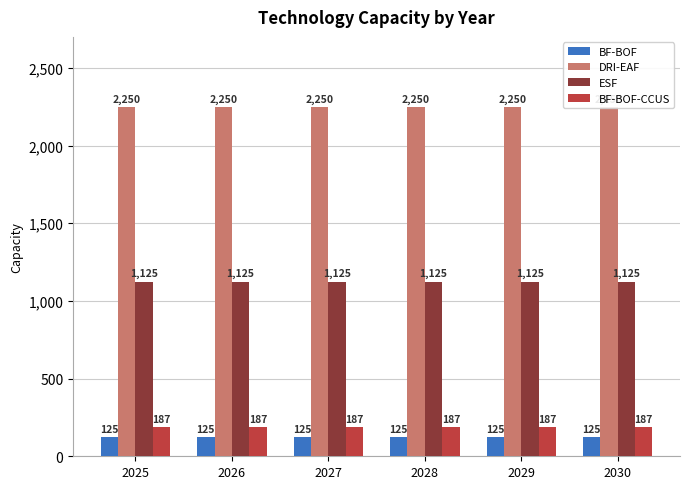

At how many categories does at least one series exceed 1400?

6